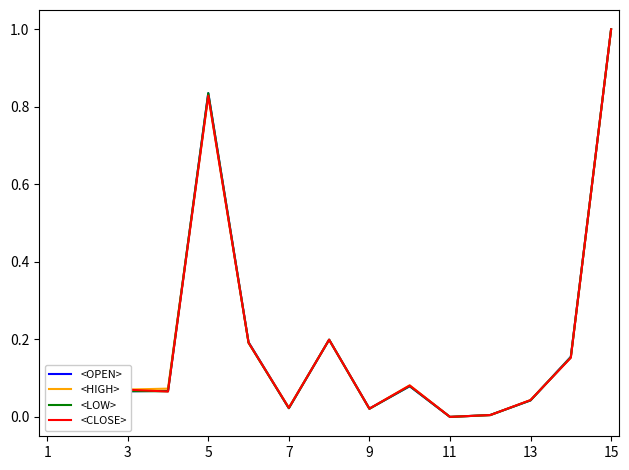

Count the number of categories in the chart.

15